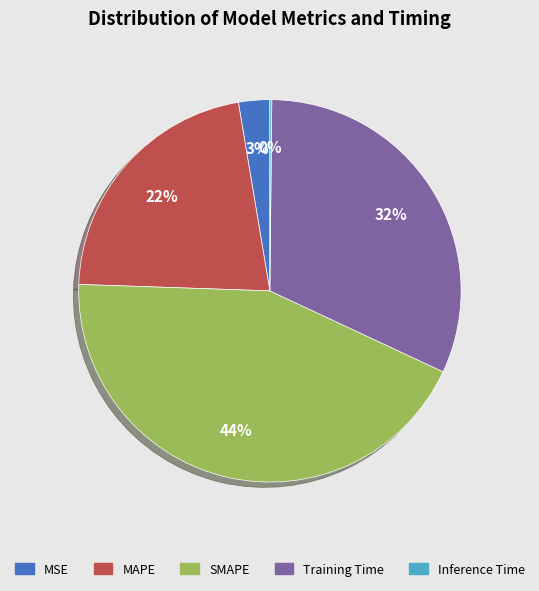

Is there a majority slice in this chart?

No